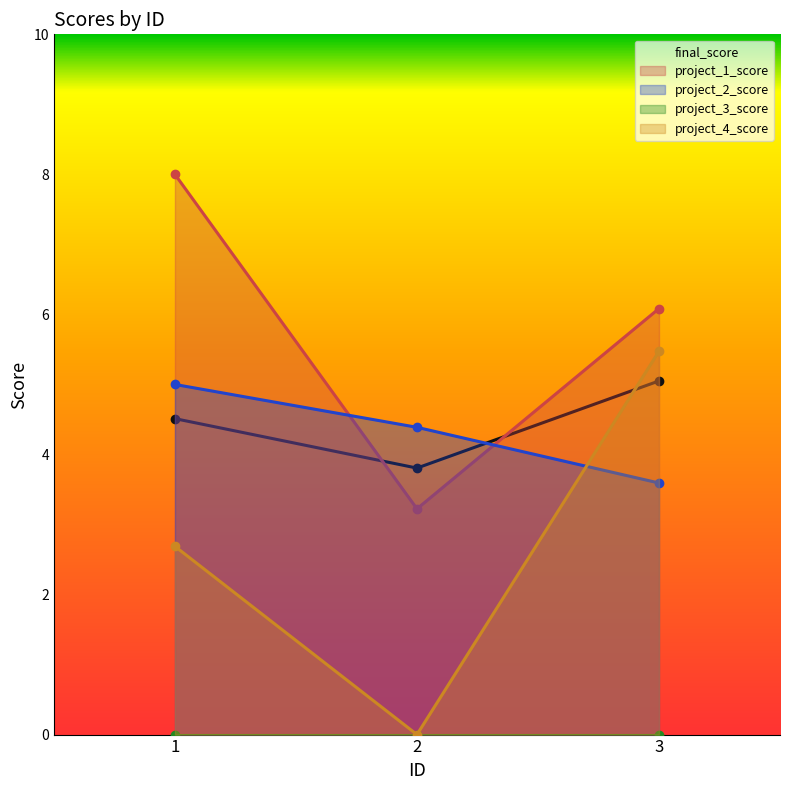

What is the spread (max minus min) of values at 3?

2.5